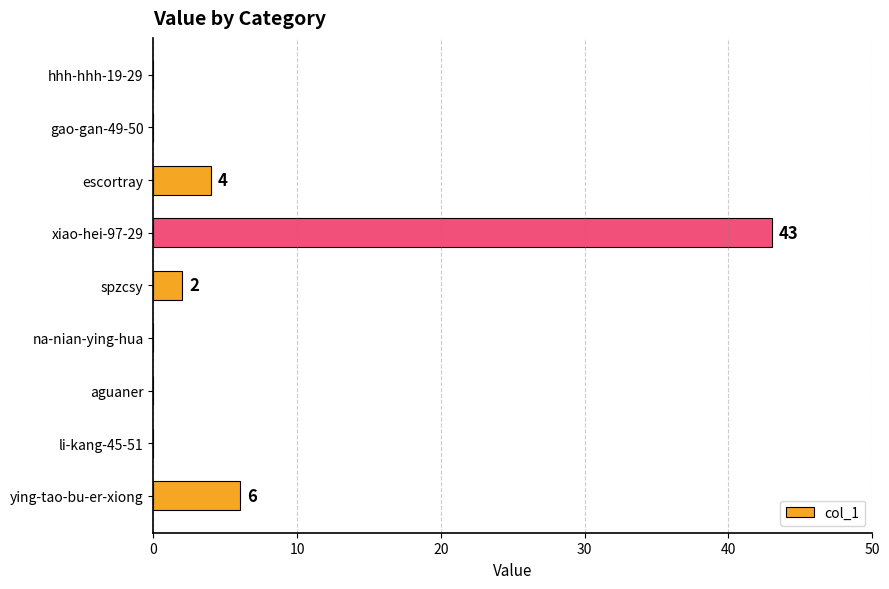

The chart shows a value of 1 at escortray. True or false?

False